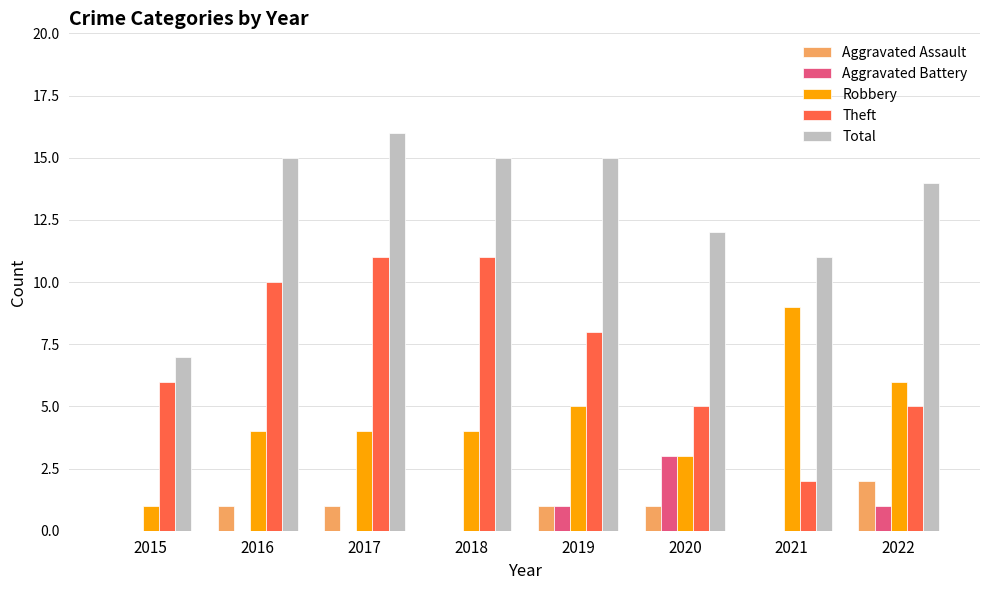

Reading left to right, transcribe all the data shown in this chart.

Aggravated Assault: 0	1	1	0	1	1	0	2
Aggravated Battery: 0	0	0	0	1	3	0	1
Robbery: 1	4	4	4	5	3	9	6
Theft: 6	10	11	11	8	5	2	5
Total: 7	15	16	15	15	12	11	14